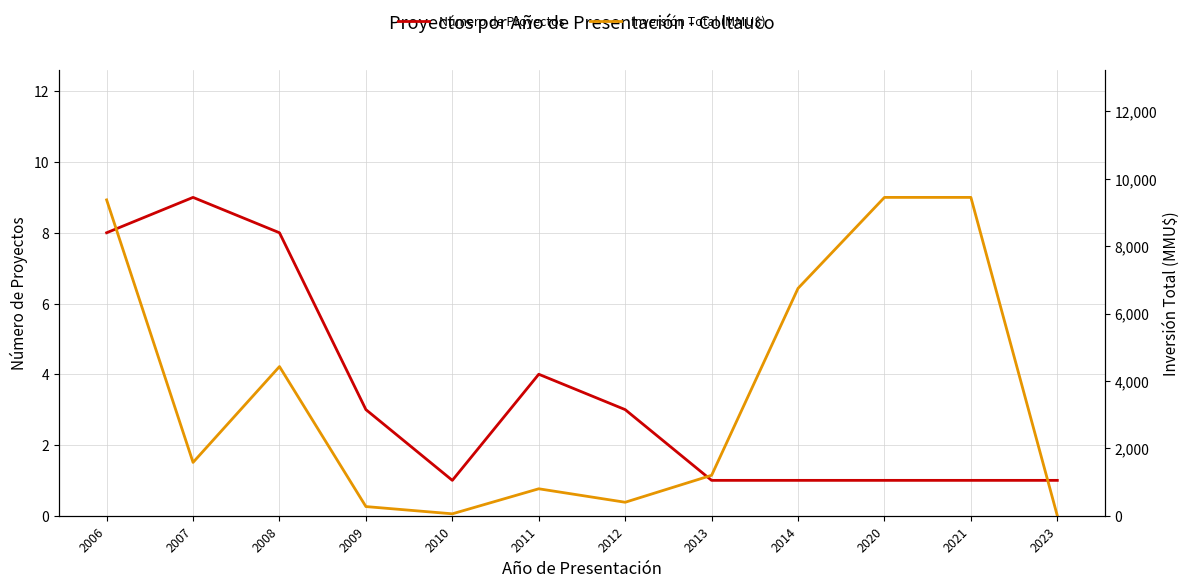

Reading right to left, extract all data points from this chart.

Número de Proyectos: 1	1	1	1	1	3	4	1	3	8	9	8
Inversión Total (MMU$): 0	9450	9450	6750	1200	400	800	57	272	4428	1583	9376